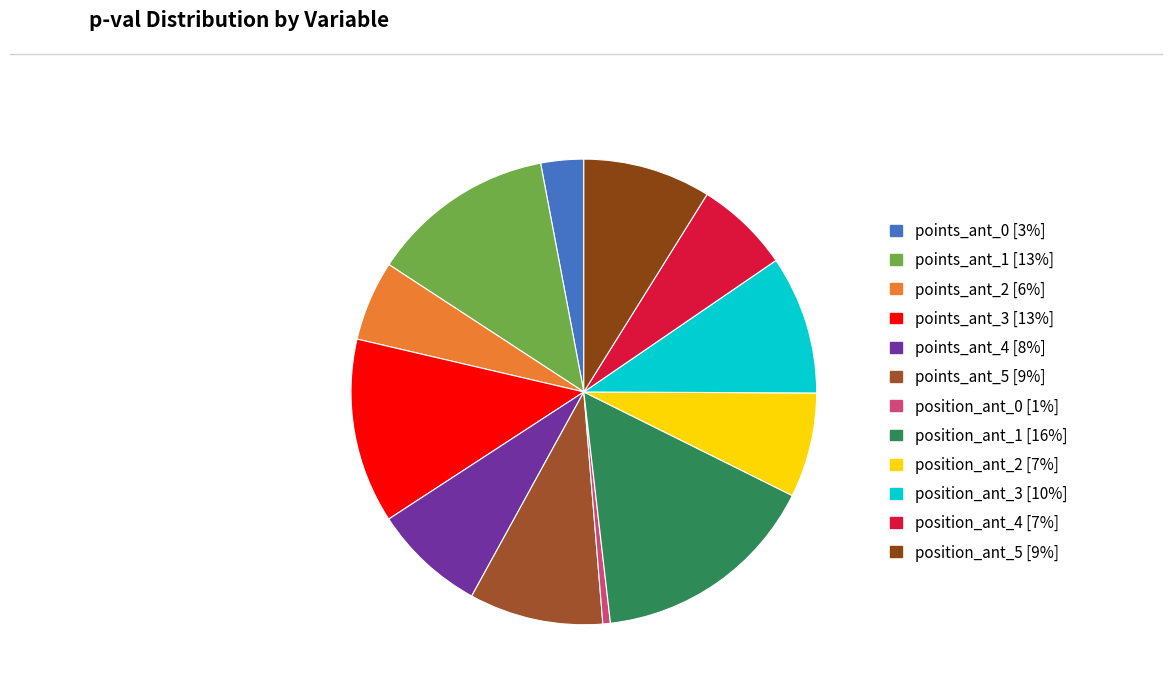

Combined, what portion of the pie is points_ant_3 and points_ant_0?

15.8%